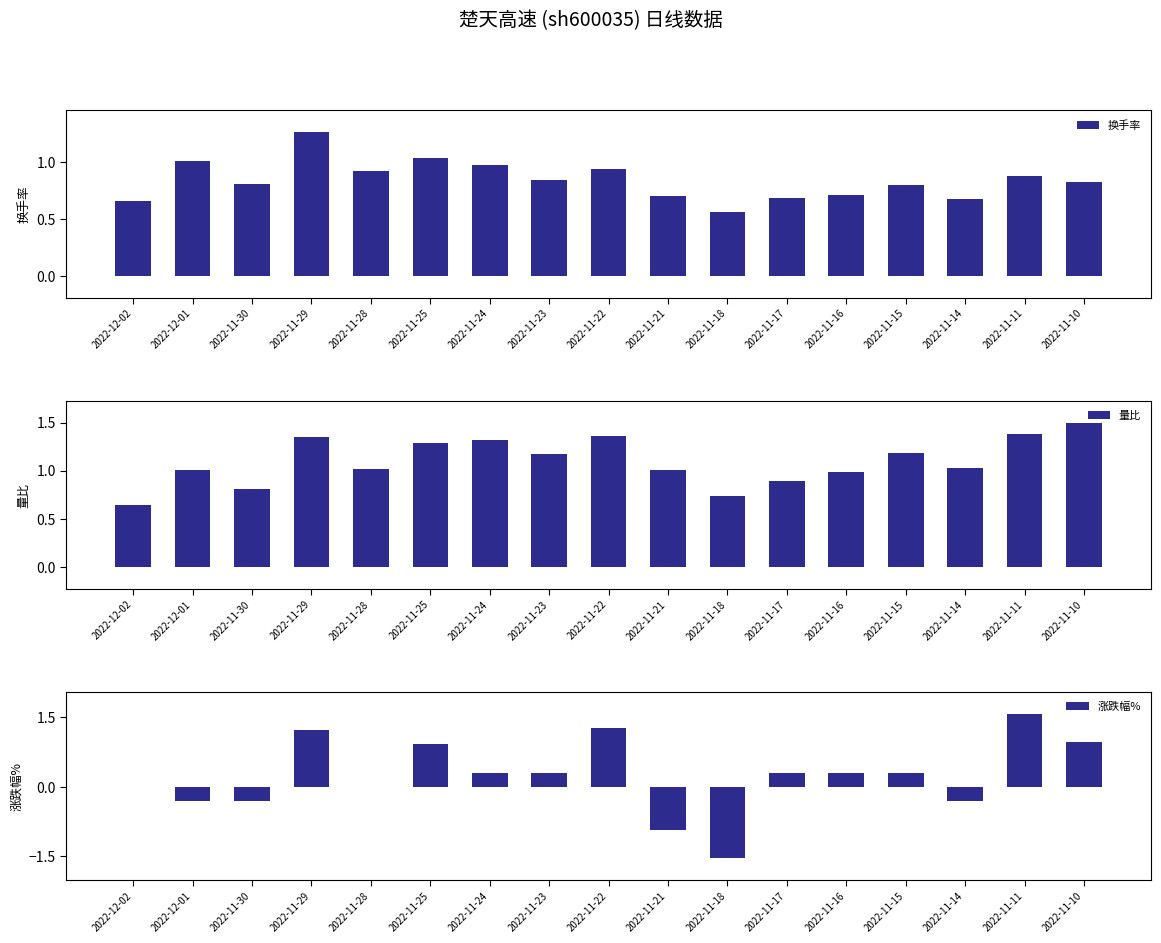

True or false: 量比 has a value of 2.1 at 2022-11-23.

False